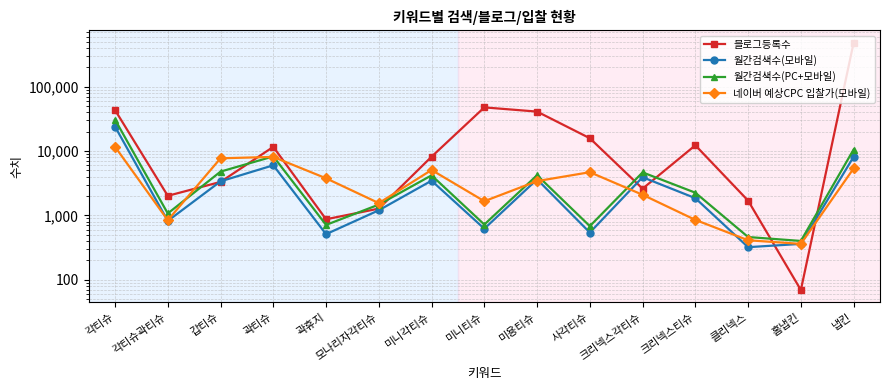

What is the sum of the 월간검색수(모바일) values at 미니각티슈 and 미용티슈?

7090